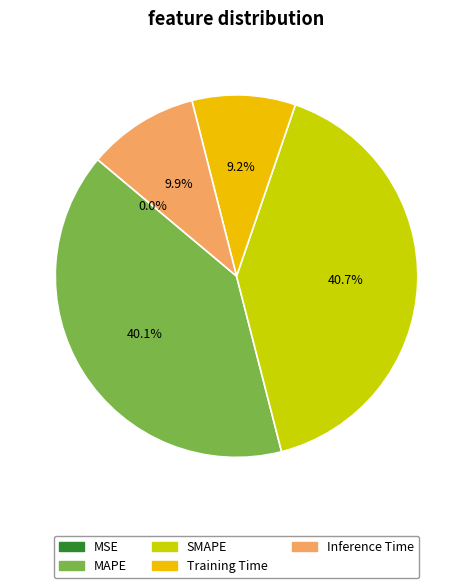

To the nearest percent, what is the difference between the largest and smallest slice percentages?

41%